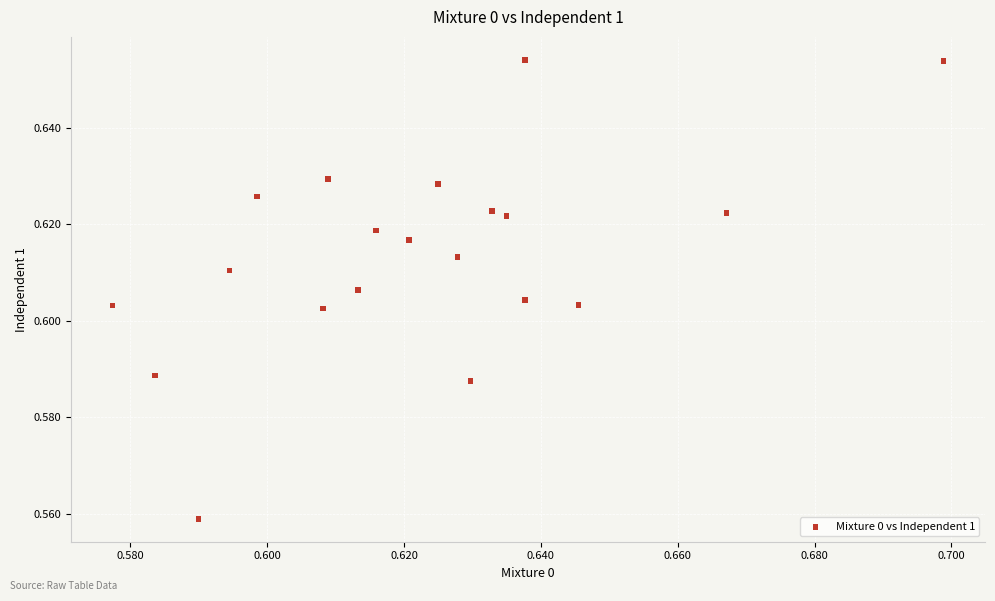

How many data points are displayed?

20